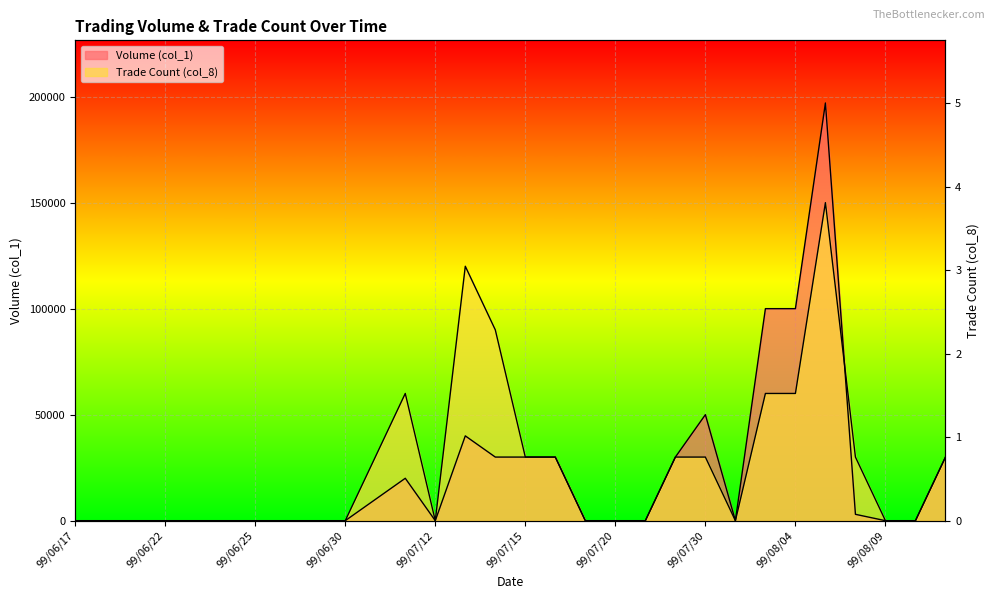

What is the difference between the Trade Count (col_8) values at 99/06/17 and 99/07/13?

120000